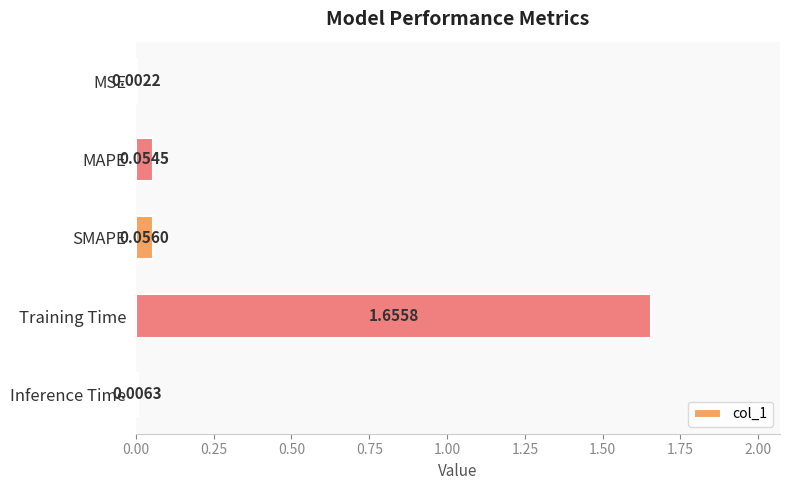

What is the change in value from MSE to Training Time?

+1.7